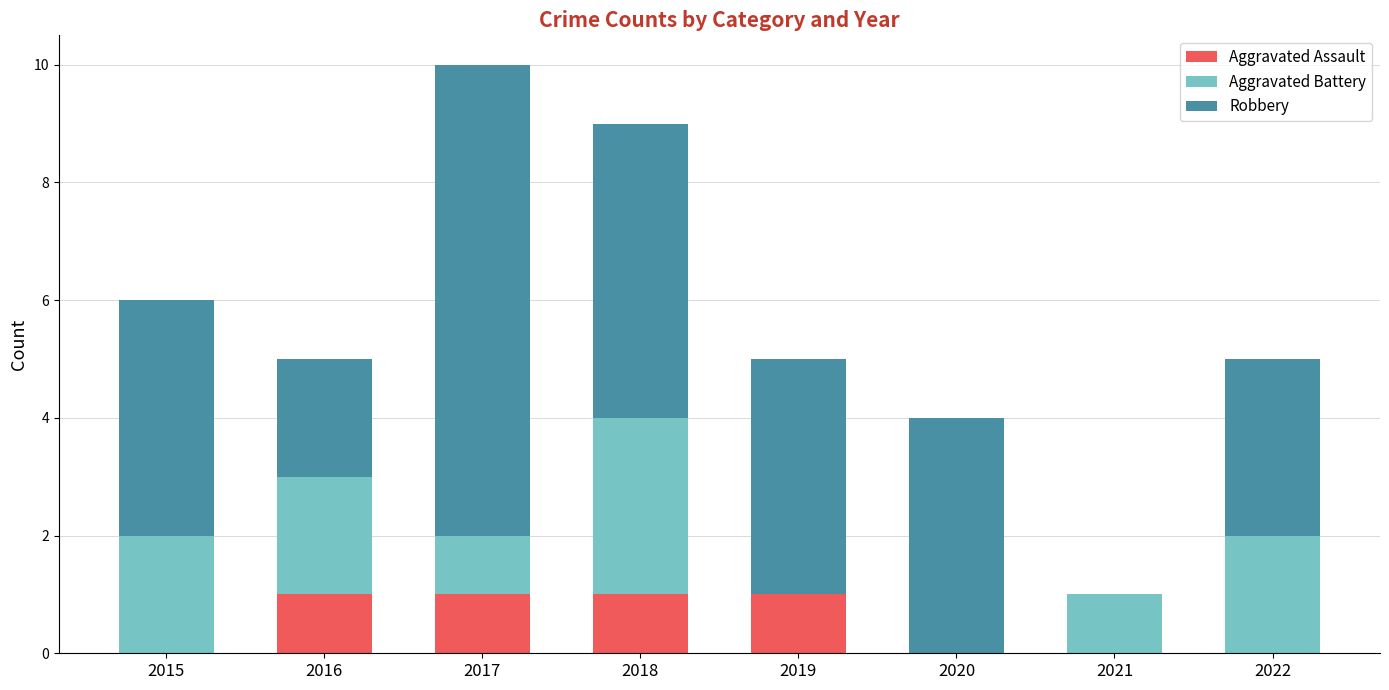

Reading left to right, what are the values for Aggravated Assault?

2015=0	2016=1	2017=1	2018=1	2019=1	2020=0	2021=0	2022=0